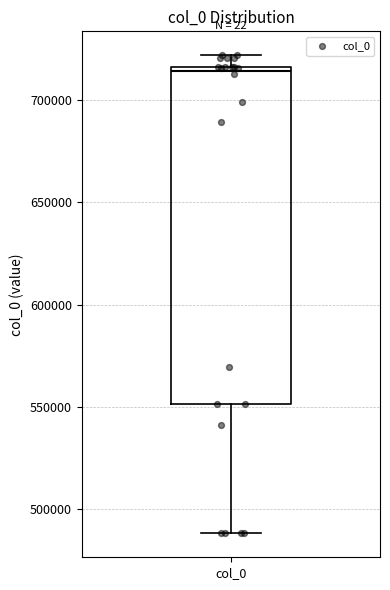

Transcribe this box plot: give where the median line is, the range the box spans, and where the two whiskers end, as read against the y-axis. The values are not printed on the chart, so give them approximately, as read against the axis.

median 715000 (just below the box's upper edge), box 550000 to 715000, whiskers 490000 to 720000